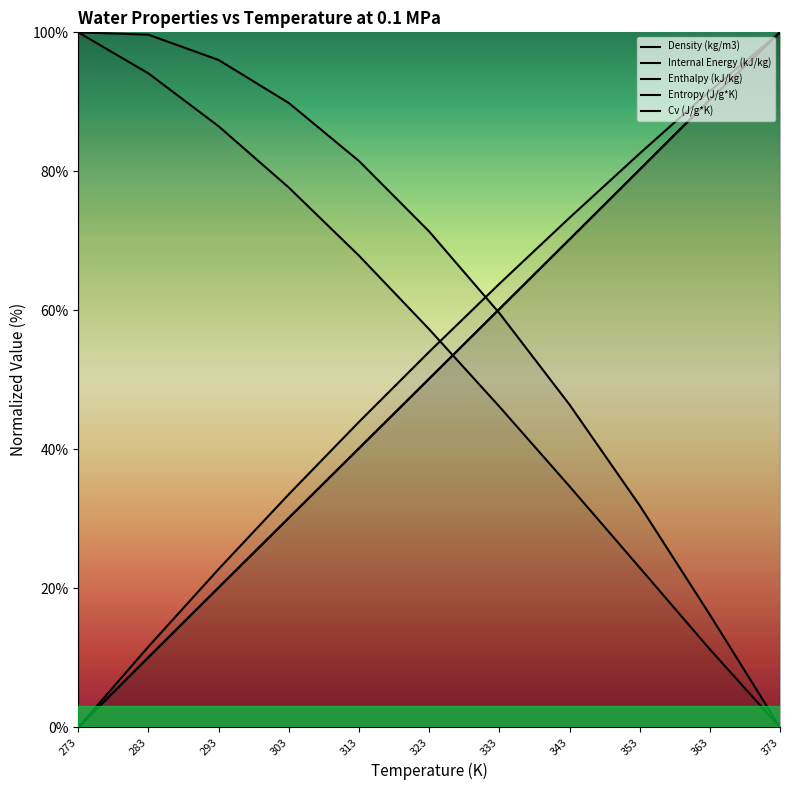

Is the value of Internal Energy (kJ/kg) at 303 greater than the value of Enthalpy (kJ/kg) at 283?

Yes